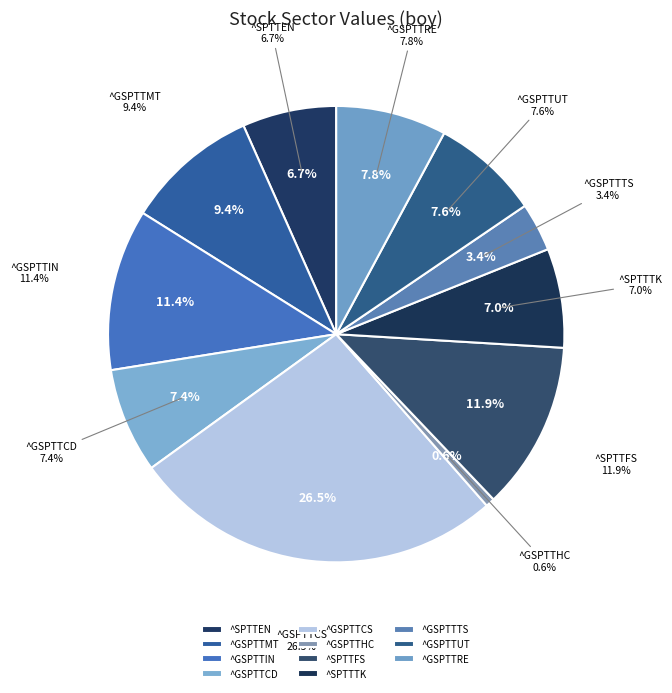

Approximately how many times larger is the value at ^GSPTTCS compared to ^SPTTEN?

4.0